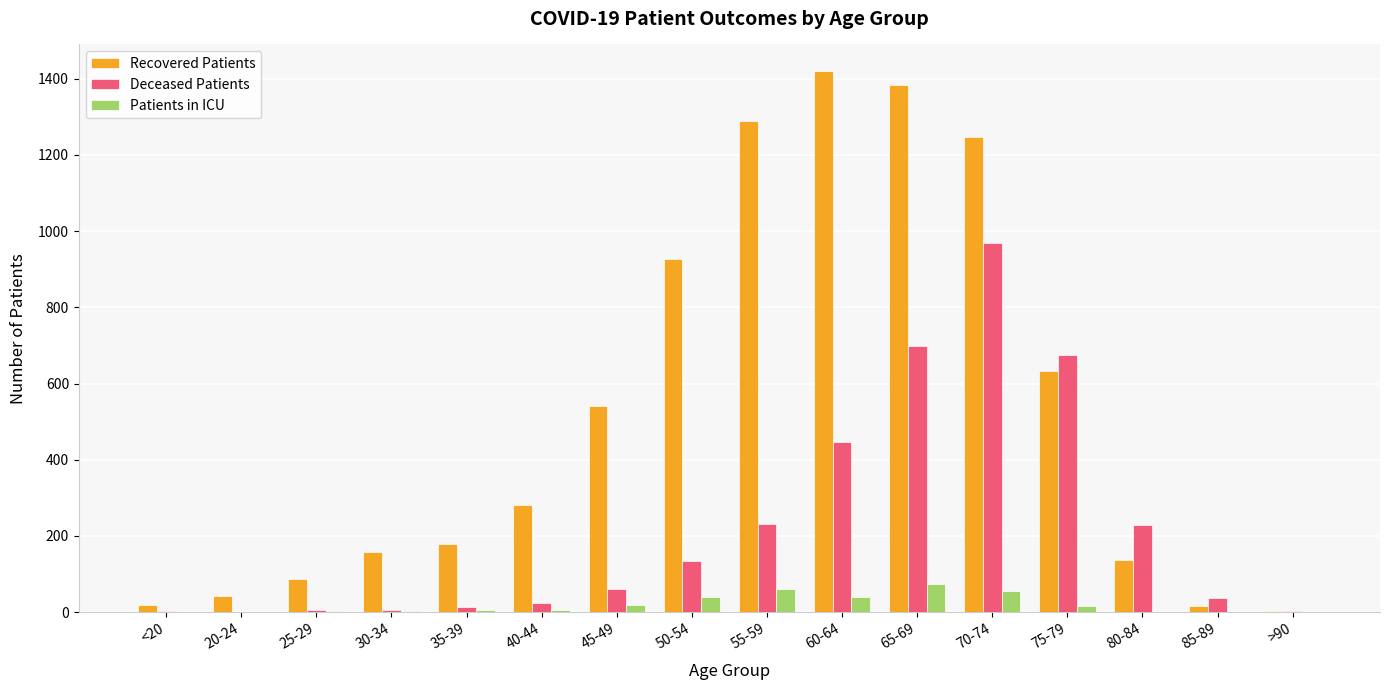

Which series changed the most between 80-84 and 85-89?

Deceased Patients